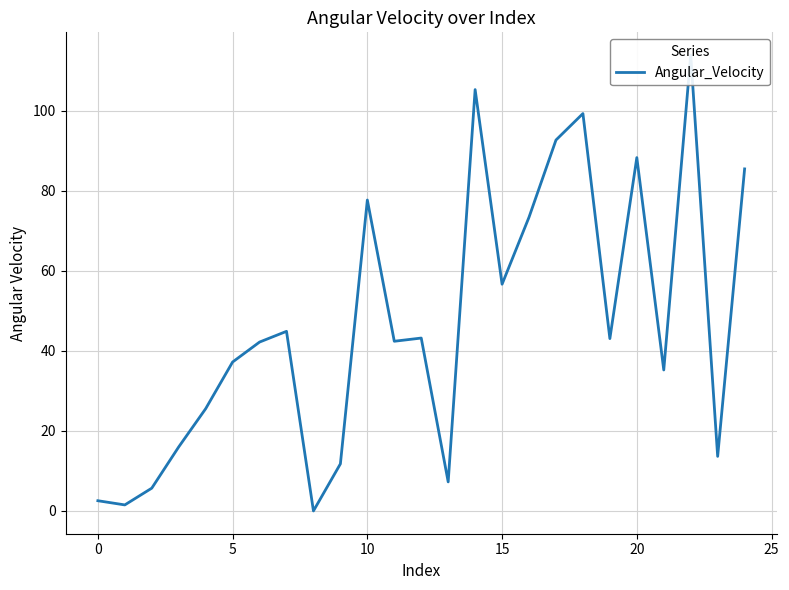

Is this an area chart (filled region under the line)?

No